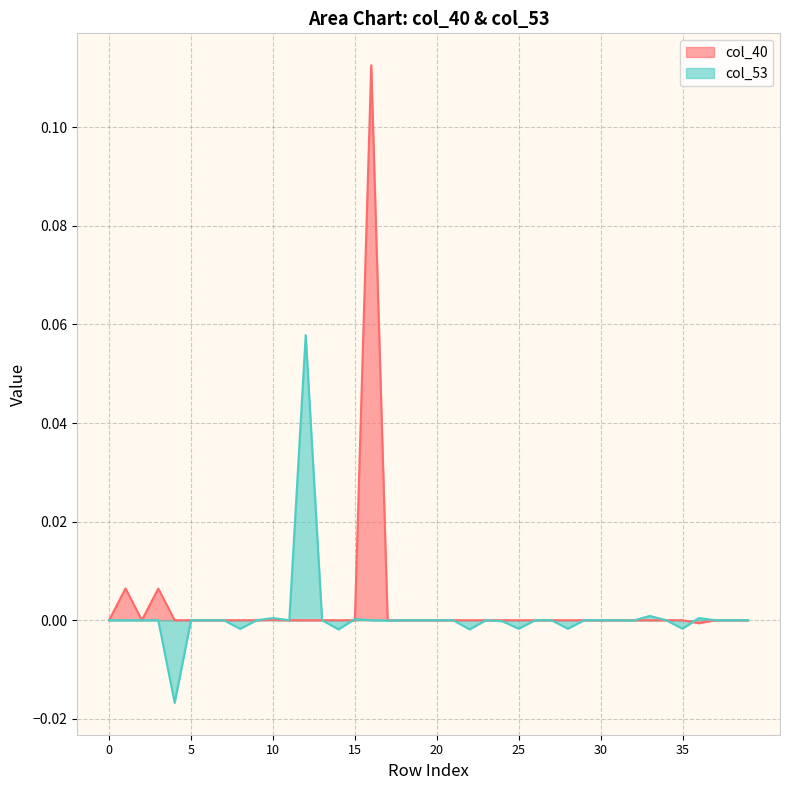

At which label does col_53 reach its peak?

12